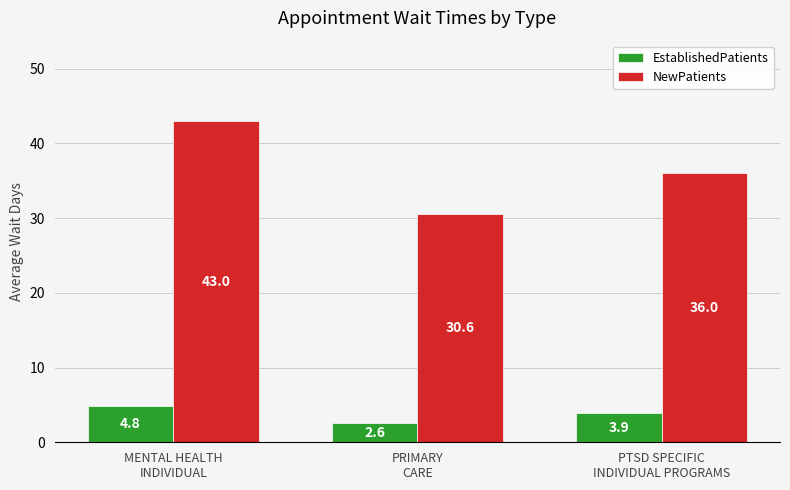

What position from the left is PRIMARY
CARE?

2